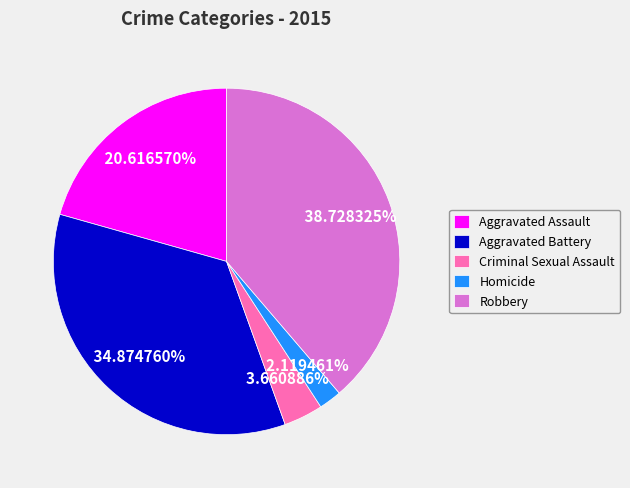

Count the number of slices in the pie.

5